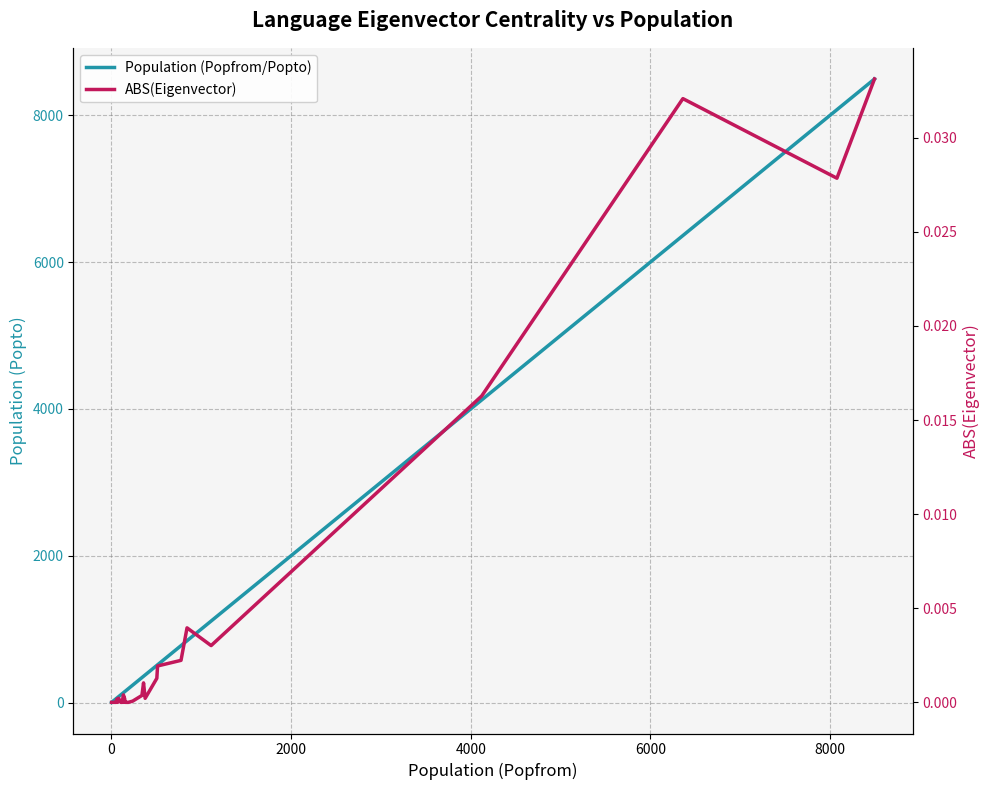

The value of Population (Popfrom/Popto) at 35 is 1753.8. True or false?

False